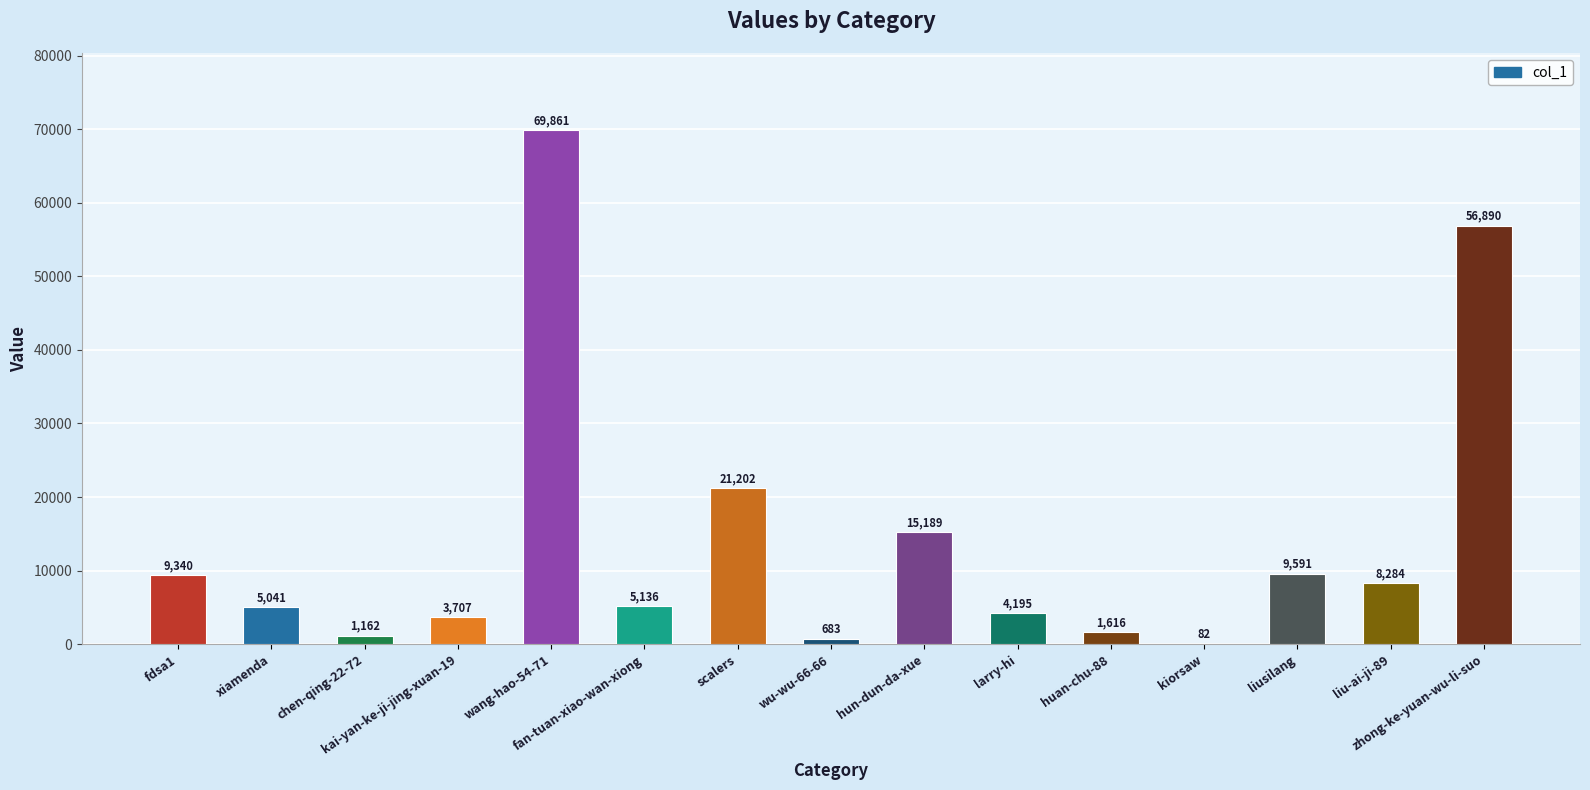

What is the sum of all values?

211979